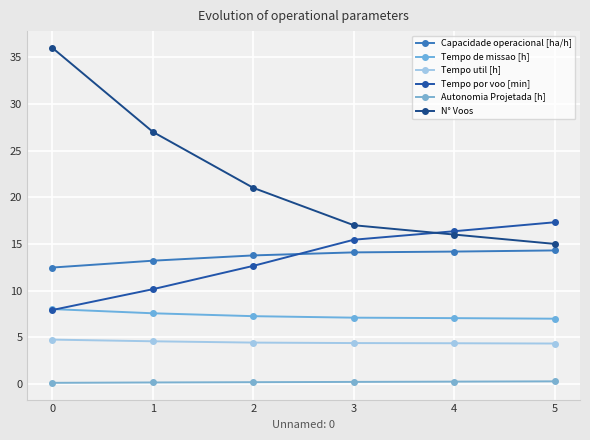

What are all the series names shown in the legend?

Capacidade operacional [ha/h], Tempo de missao [h], Tempo util [h], Tempo por voo [min], Autonomia Projetada [h], N° Voos